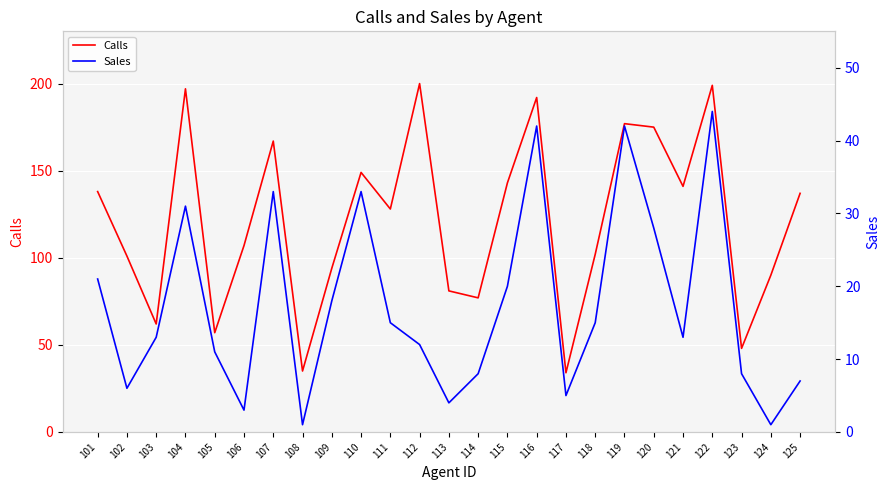

Is it true that Sales equals 76 at 119?

False